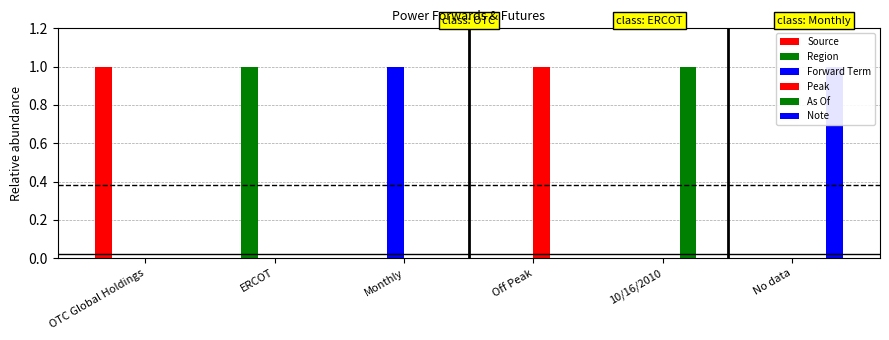

Reading left to right, what are all the values shown in this chart?

Source: 1	0	0	0	0	0
Region: 0	1	0	0	0	0
Forward Term: 0	0	1	0	0	0
Peak: 0	0	0	1	0	0
As Of: 0	0	0	0	1	0
Note: 0	0	0	0	0	1